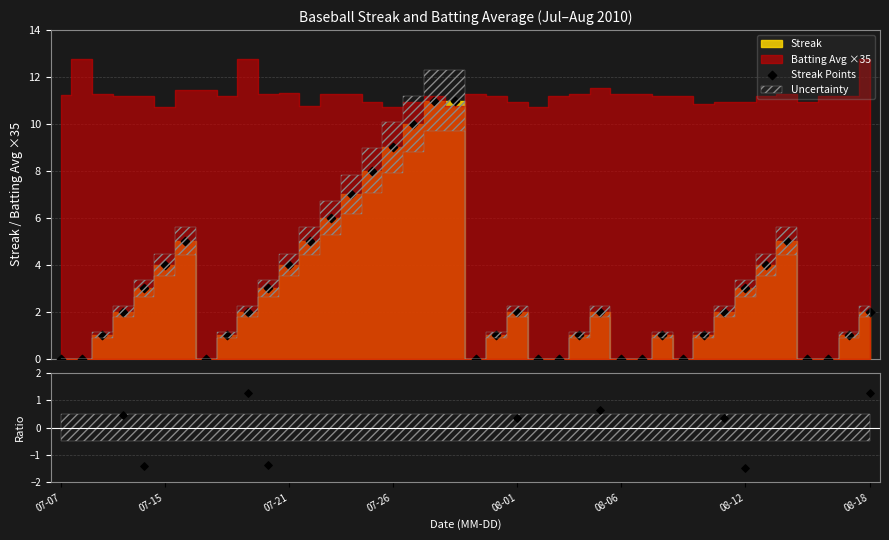

Which series has the widest spread of Y values?

Streak Points